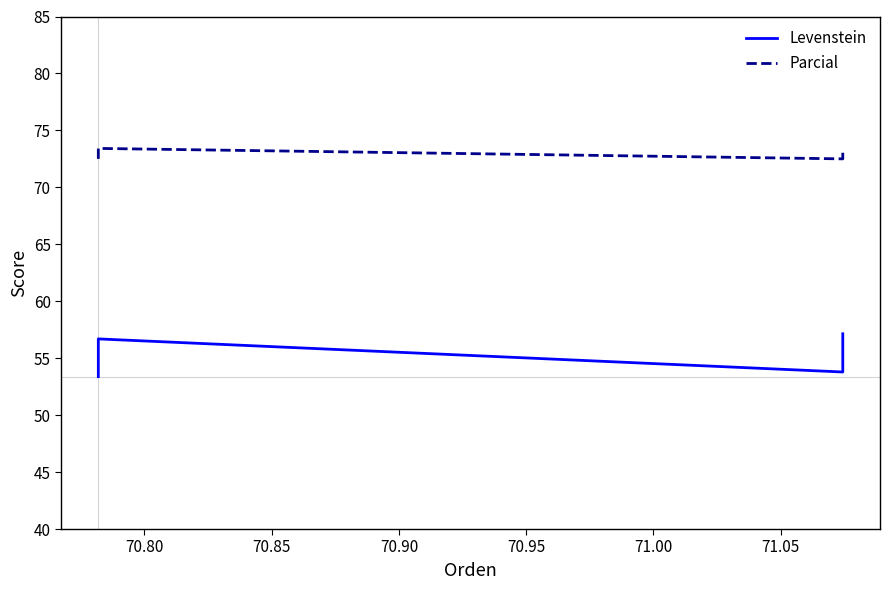

True or false: Levenstein and Parcial cross at least once.

False